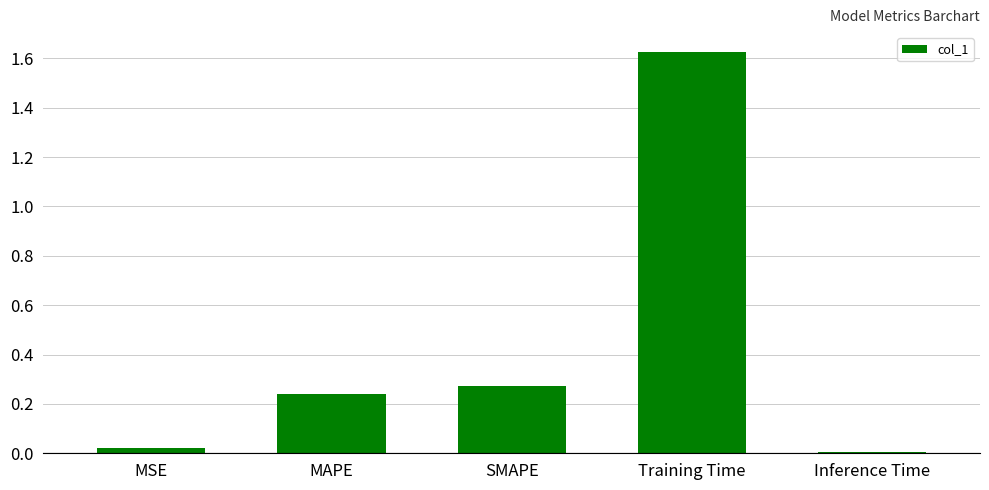

True or false: the data shows 0.0 at Inference Time.

True